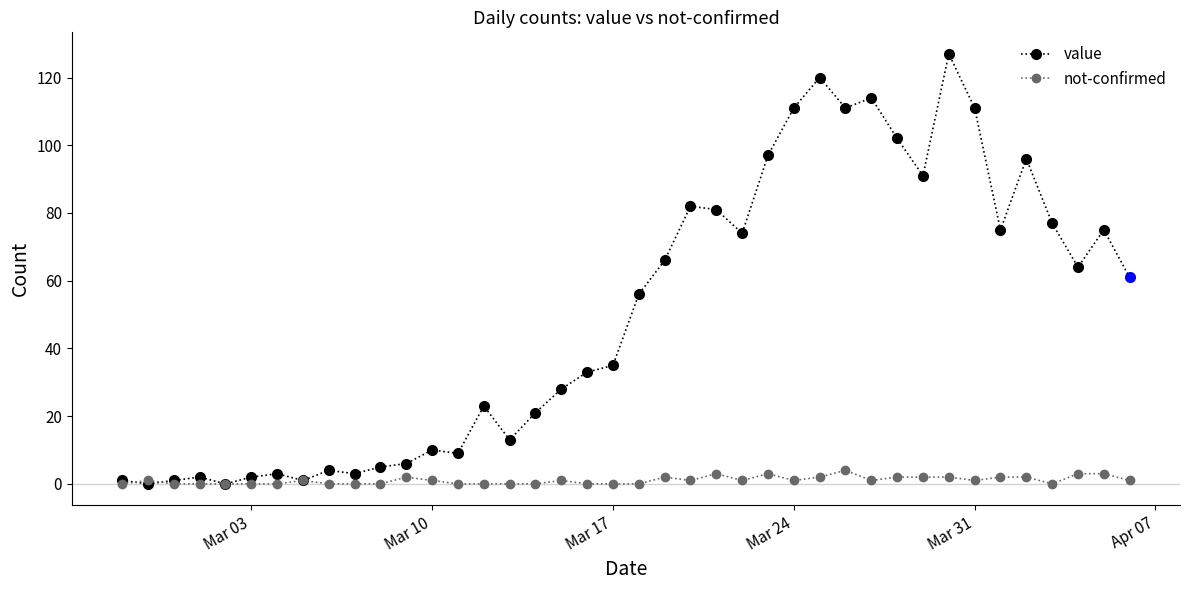

Which series has the largest range (max minus min)?

value